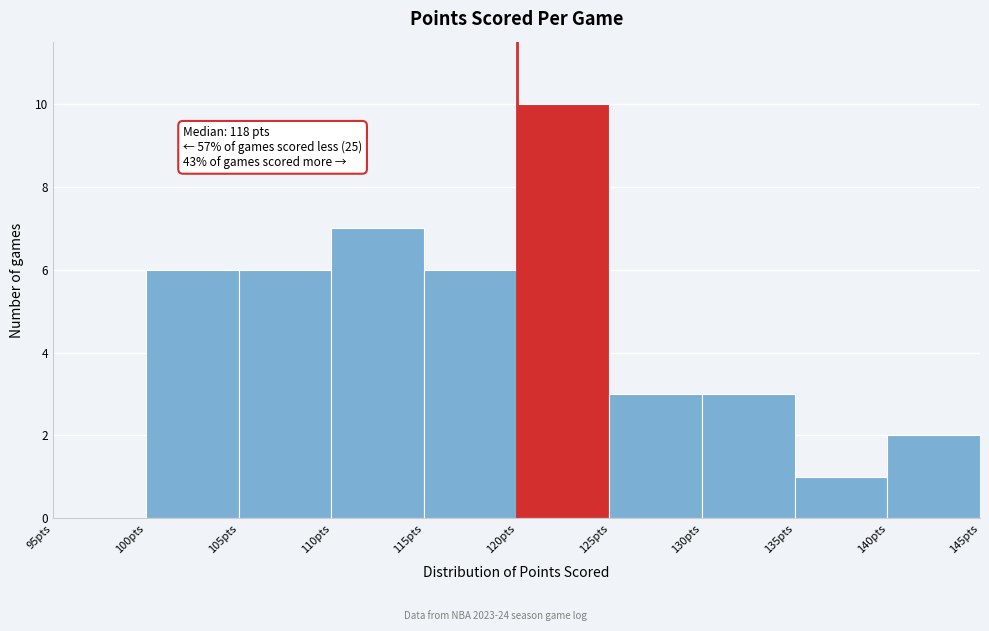

Over which range of the x-axis is the bar tallest?

120 to 125